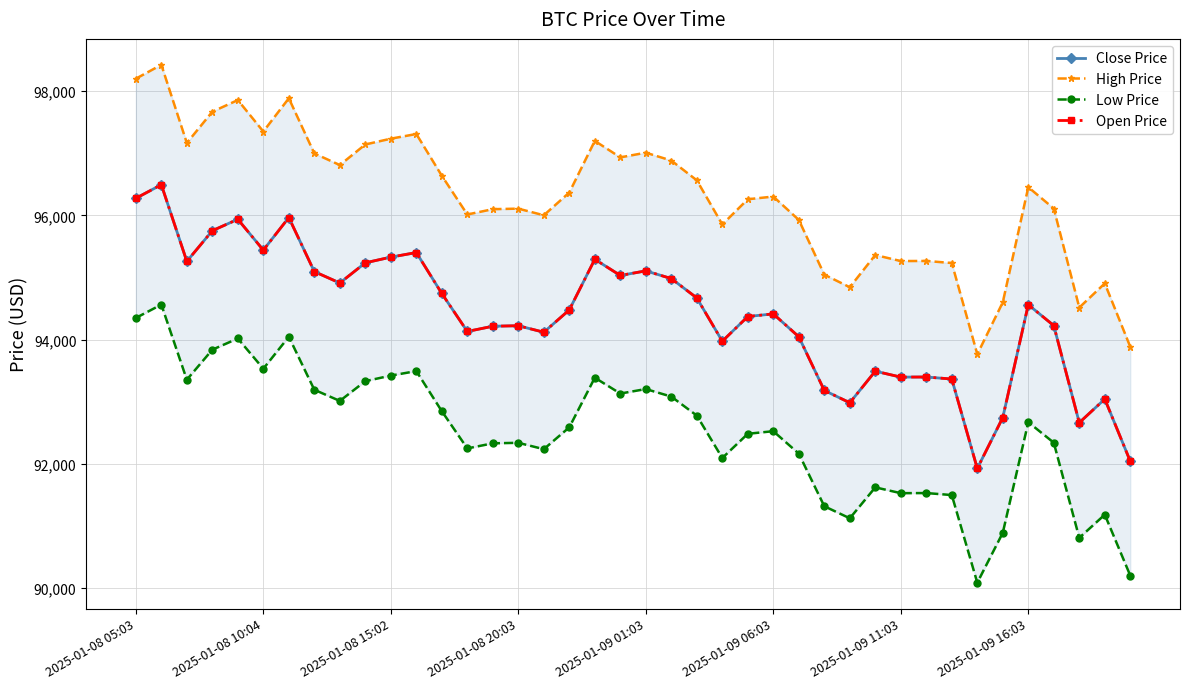

True or false: High Price and Open Price cross at least once.

False